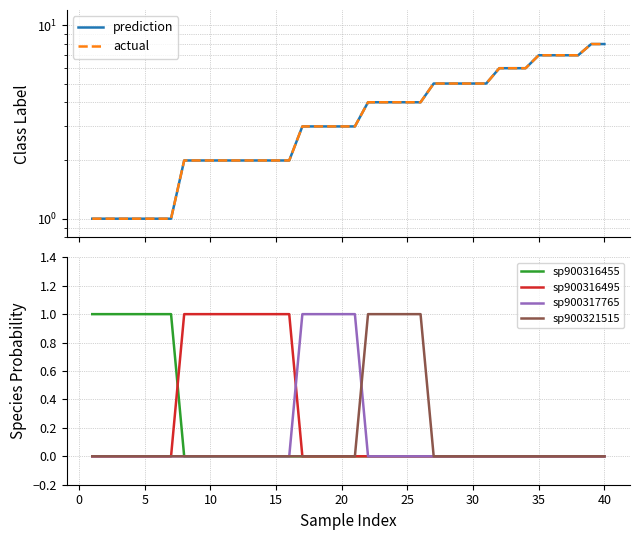

The sp900316455 series shows 0 at 10. True or false?

True